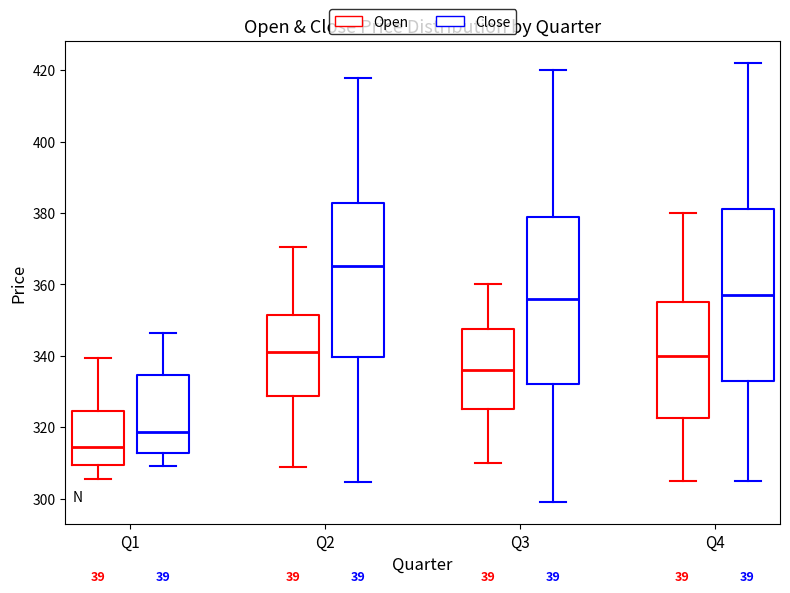

Which box has the lowest median line?

Q1 (Open)